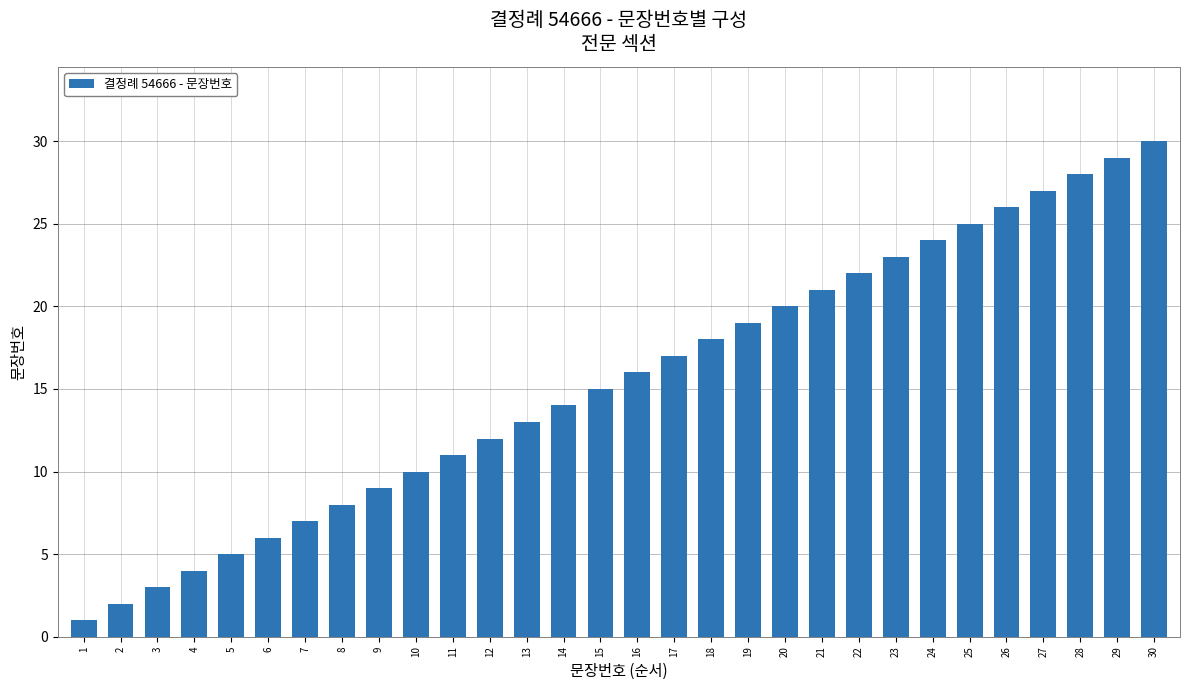

What is the sum of the values at 17 and 27?

44